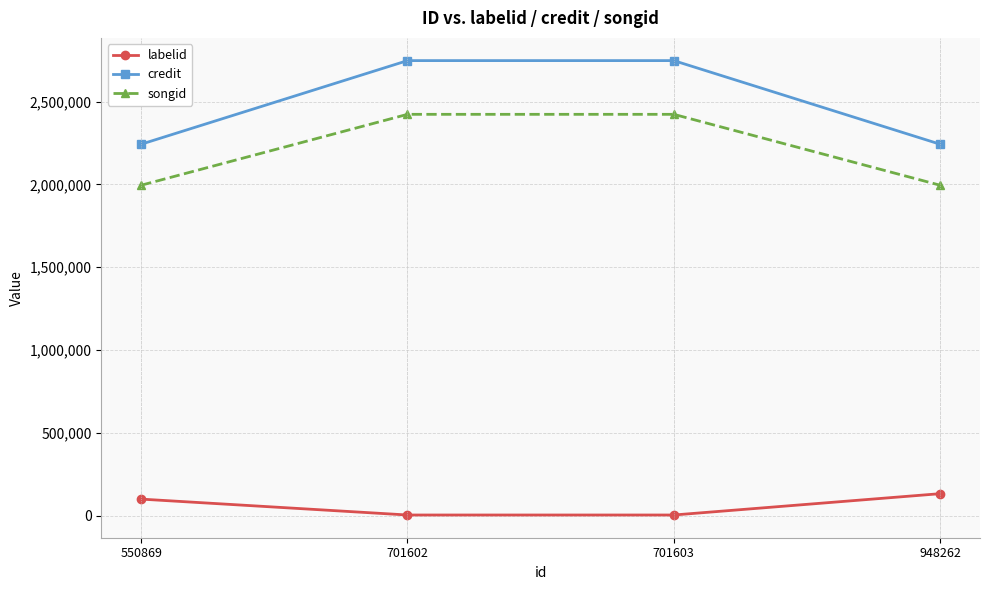

Which series has the largest total across all categories?

credit